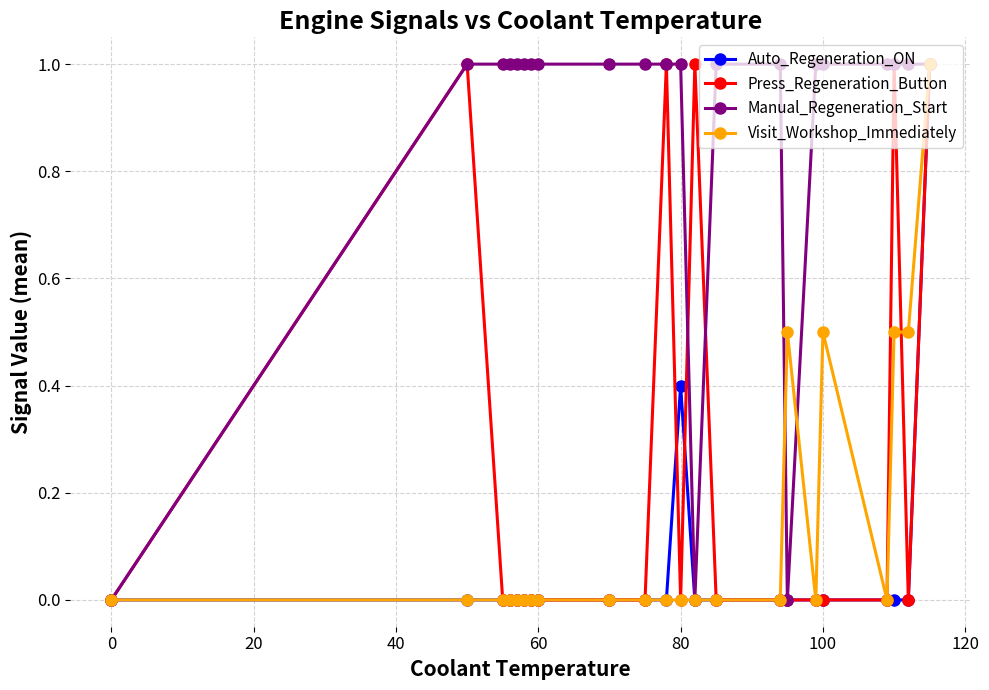

Reading left to right, transcribe all the data shown in this chart.

Auto_Regeneration_ON: 0.0	0.0	0.0	0.0	0.0	0.0	0.0	0.0	0.0	0.0	0.0	0.4	0.0	0.0	0.0	0.0	0.0	0.0	0.0	0.0	0.0	1.0
Press_Regeneration_Button: 0.0	1.0	0.0	0.0	0.0	0.0	0.0	0.0	0.0	0.0	1.0	0.0	1.0	0.0	0.0	0.0	0.0	0.0	0.0	1.0	0.0	1.0
Manual_Regeneration_Start: 0.0	1.0	1.0	1.0	1.0	1.0	1.0	1.0	1.0	1.0	1.0	1.0	0.0	1.0	1.0	0.0	1.0	1.0	1.0	1.0	1.0	1.0
Visit_Workshop_Immediately: 0.0	0.0	0.0	0.0	0.0	0.0	0.0	0.0	0.0	0.0	0.0	0.0	0.0	0.0	0.0	0.5	0.0	0.5	0.0	0.5	0.5	1.0